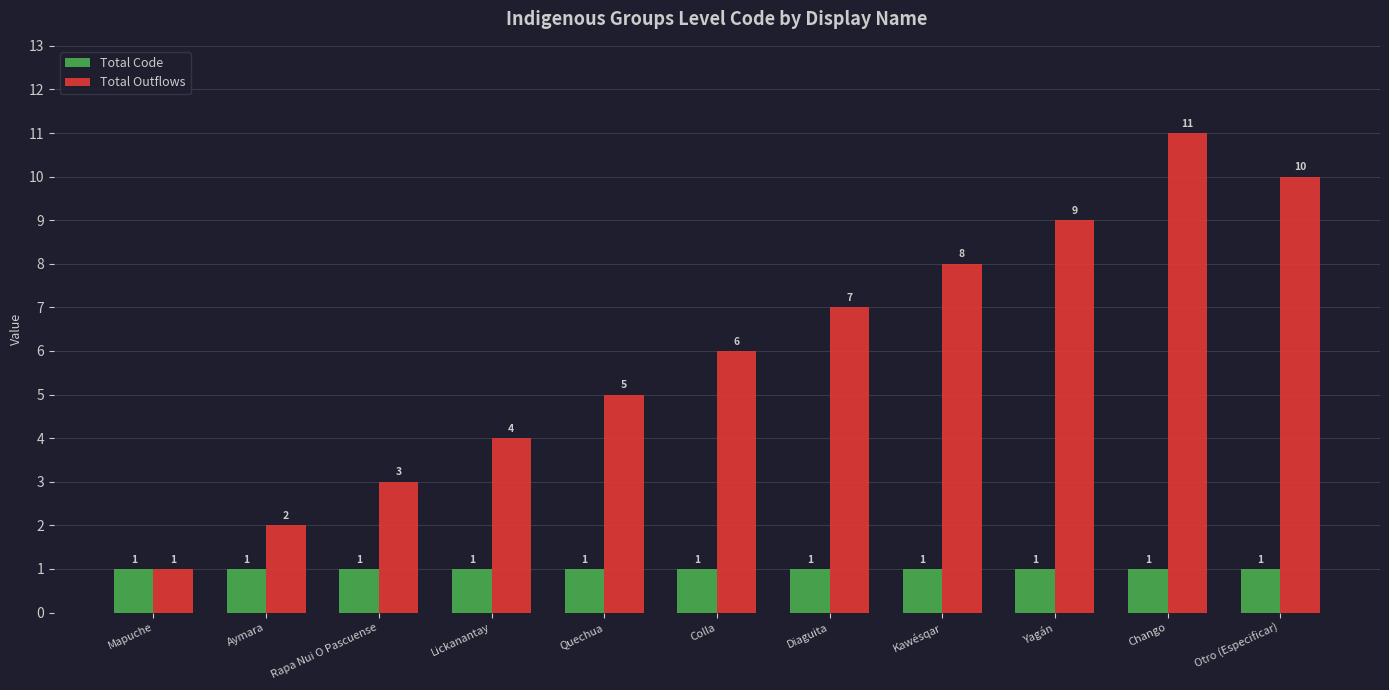

Count the number of data series in this chart.

2